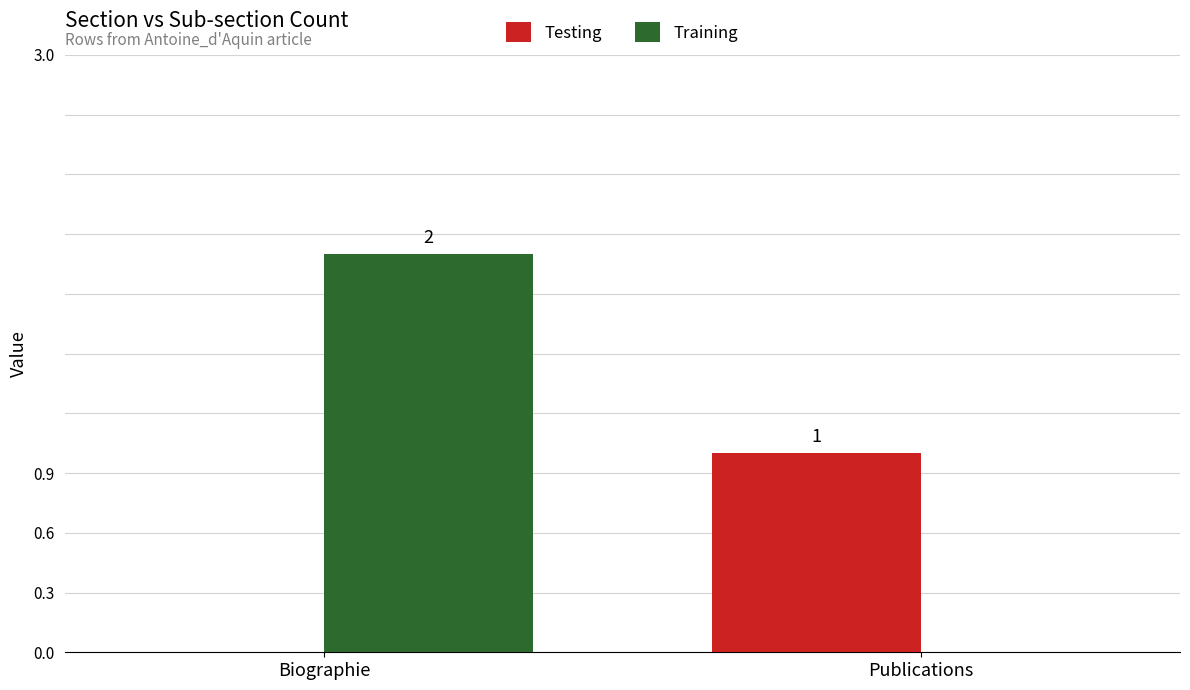

Which category has the highest value in the Training series?

Biographie